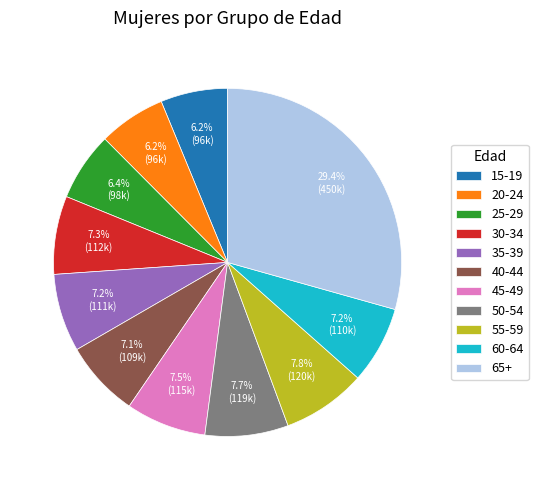

Is 35-39 the majority of the pie?

No